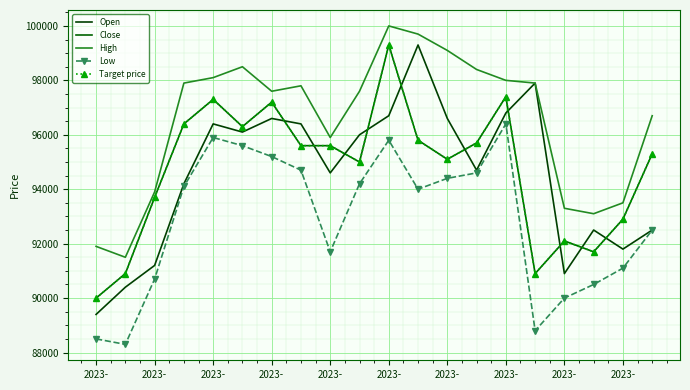

Which series has the widest spread of values?

Open